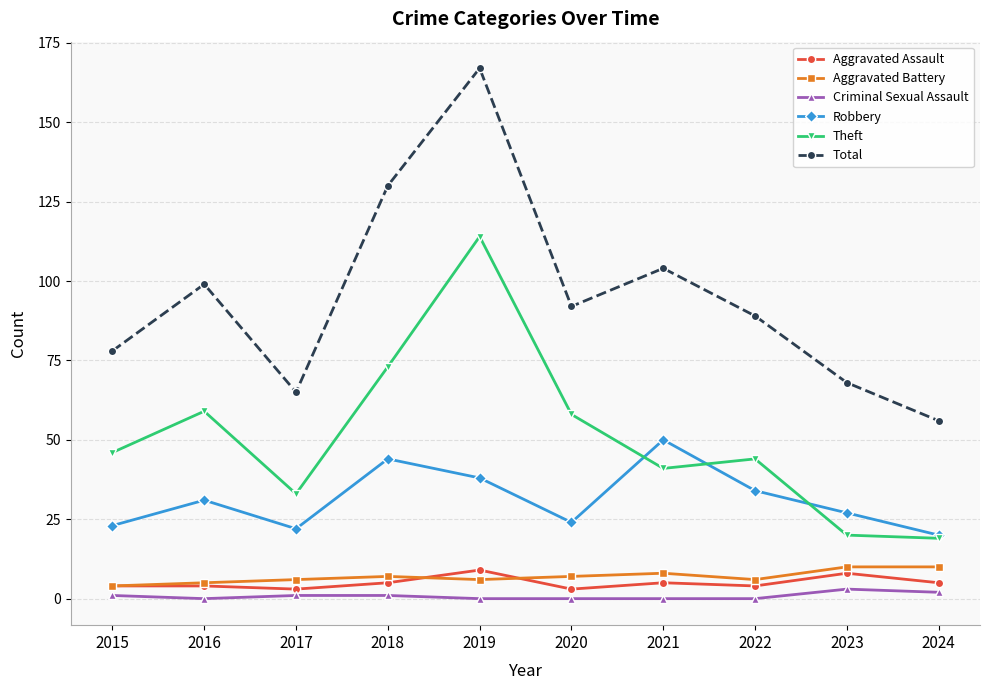

At which category is the sum across all series the highest?

2019